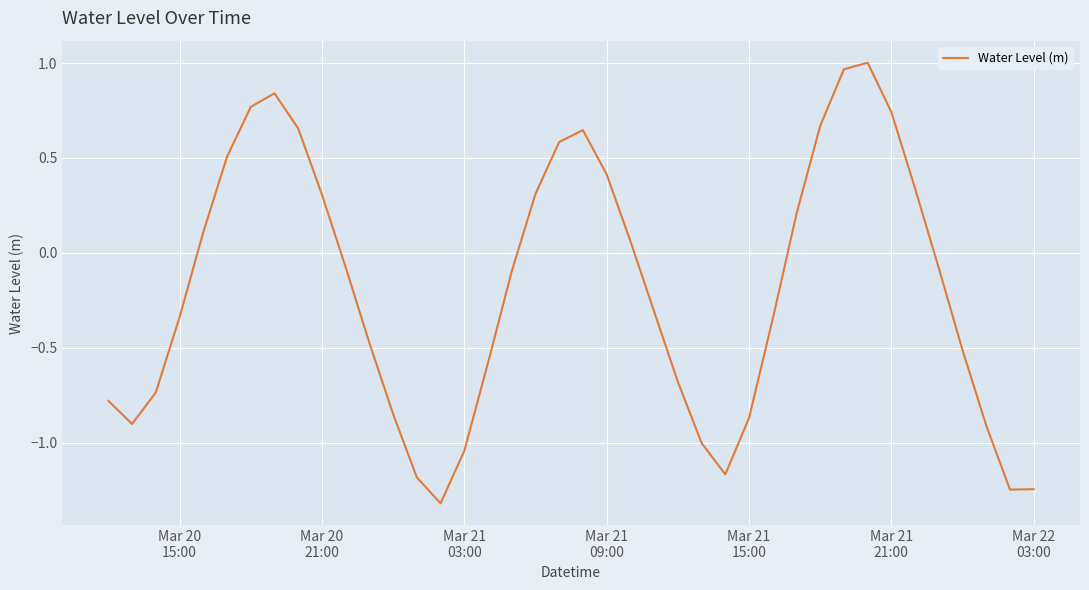

What is the smallest value displayed?

-1.3